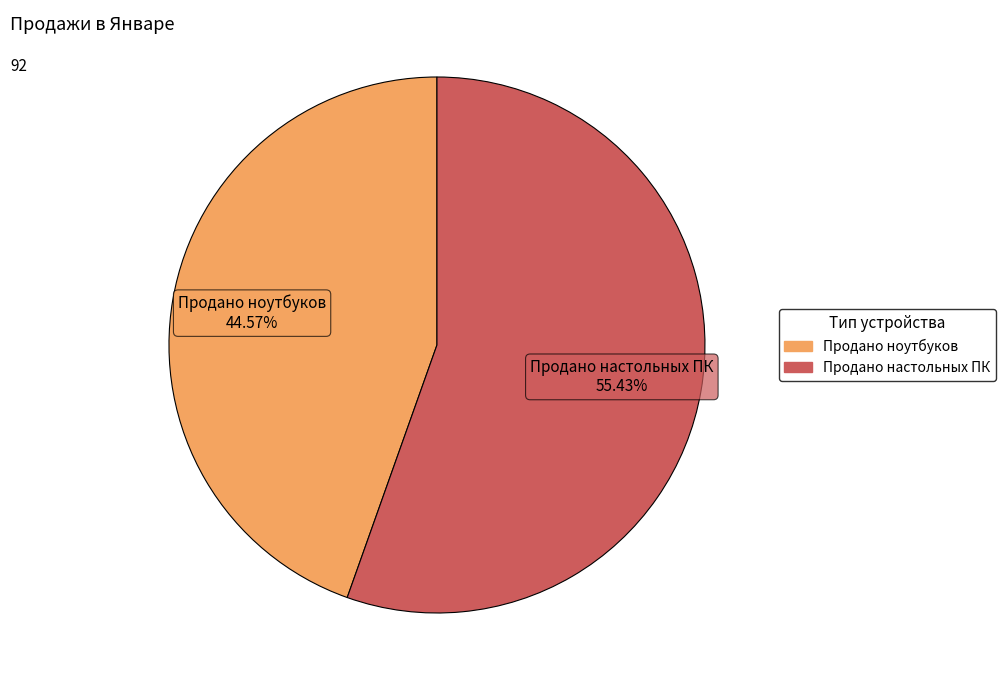

Is Продано ноутбуков the majority of the pie?

No